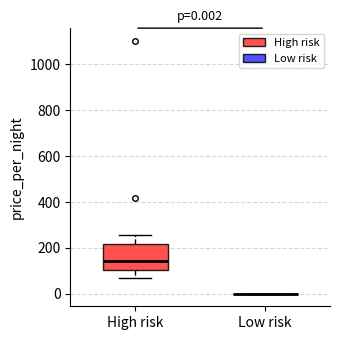

Which box is the tallest, from its lower edge to its upper edge?

High risk